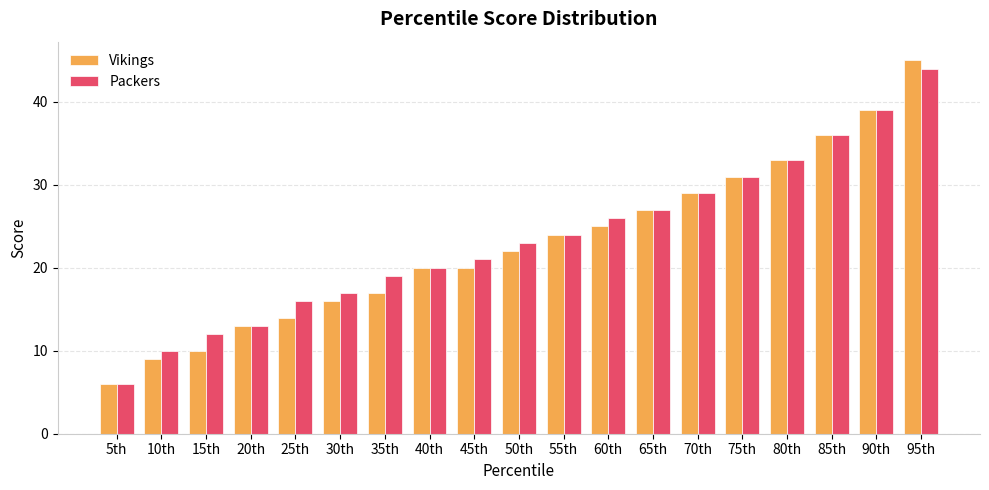

What is the value of the Packers bar at the 13th from the left?

27